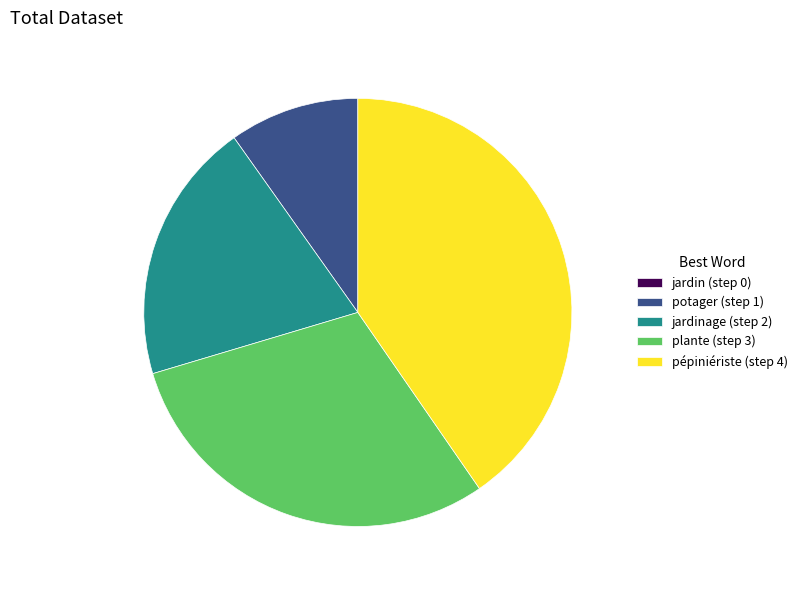

Combined, do pépiniériste (step 4) and jardinage (step 2) account for over 50%?

Yes